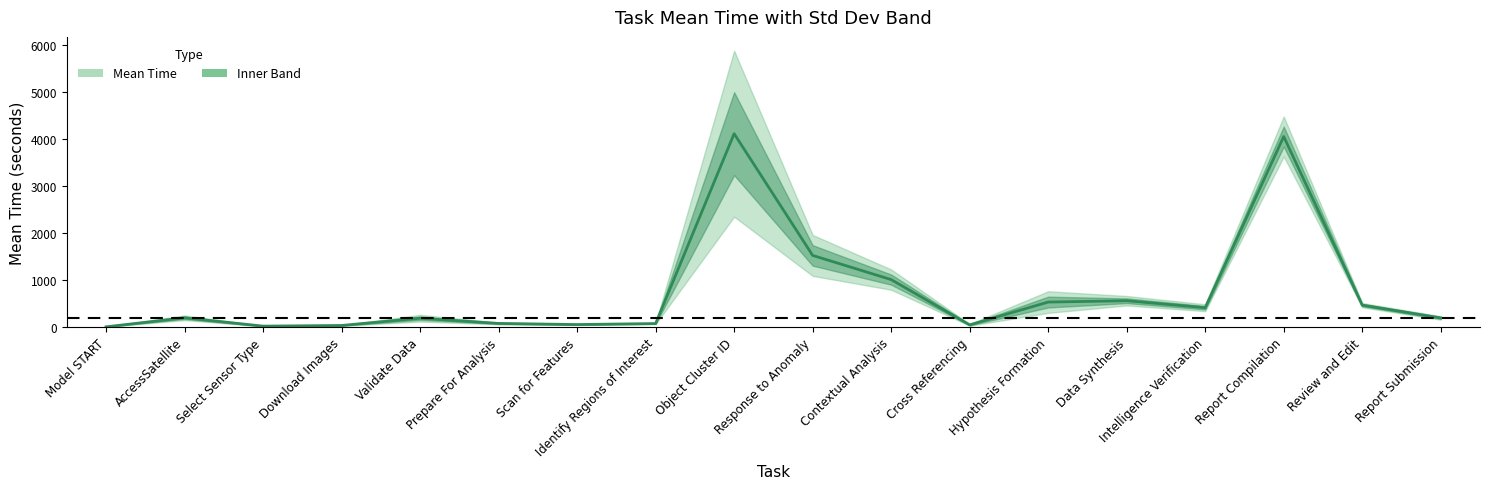

Rank the categories by value from lowest to highest.

Model START, Select Sensor Type, Download Images, Cross Referencing, Scan for Features, Identify Regions of Interest, Prepare For Analysis, Validate Data, Report Submission, AccessSatellite, Intelligence Verification, Review and Edit, Hypothesis Formation, Data Synthesis, Contextual Analysis, Response to Anomaly, Report Compilation, Object Cluster ID